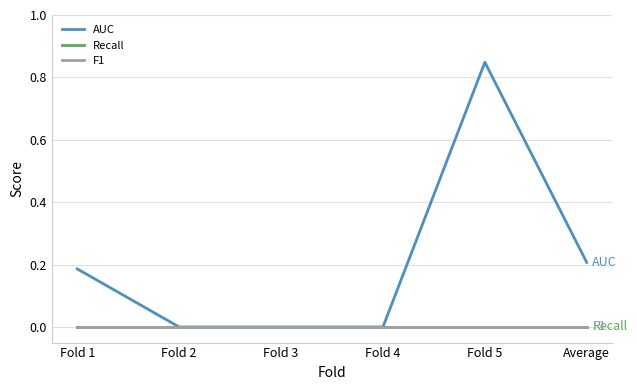

Does the chart have visible grid lines?

Yes